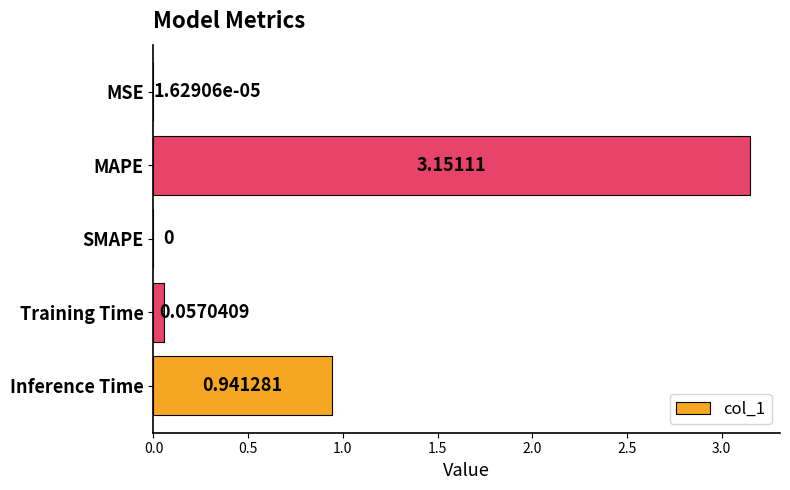

How many data points are above 0?

4